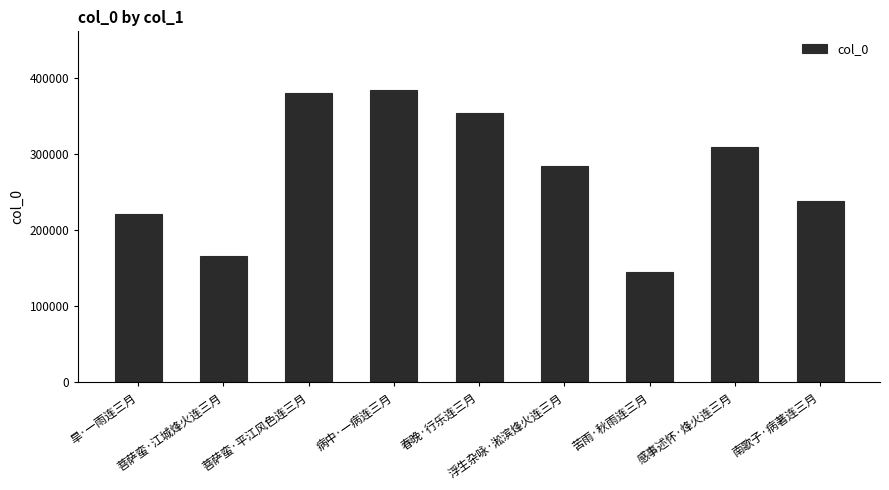

What is the change in value from 病中·一病连三月 to 苦雨·秋雨连三月?

-239292